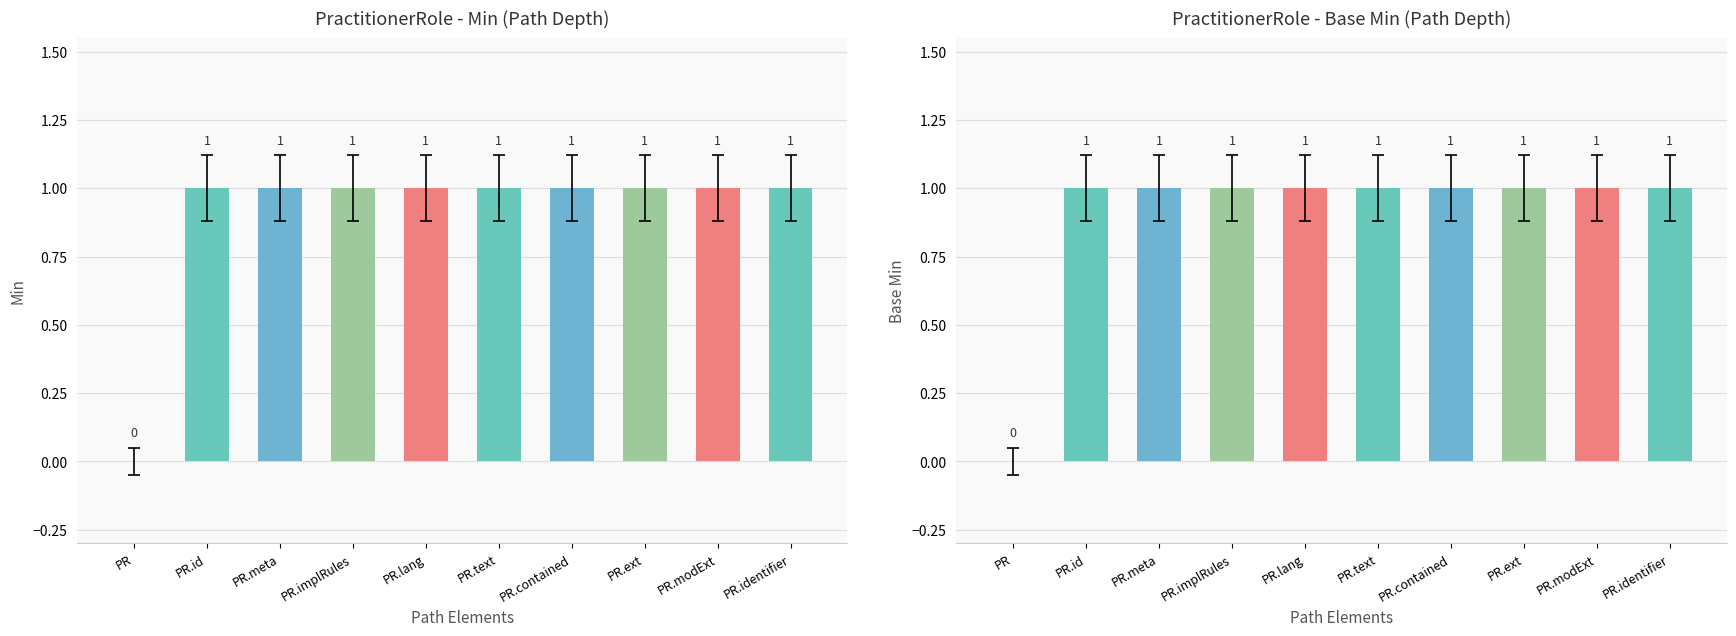

Reading left to right, extract all data points from this chart.

Min: PR=0	PR.id=1	PR.meta=1	PR.implRules=1	PR.lang=1	PR.text=1	PR.contained=1	PR.ext=1	PR.modExt=1	PR.identifier=1
Base Min: PR=0	PR.id=1	PR.meta=1	PR.implRules=1	PR.lang=1	PR.text=1	PR.contained=1	PR.ext=1	PR.modExt=1	PR.identifier=1